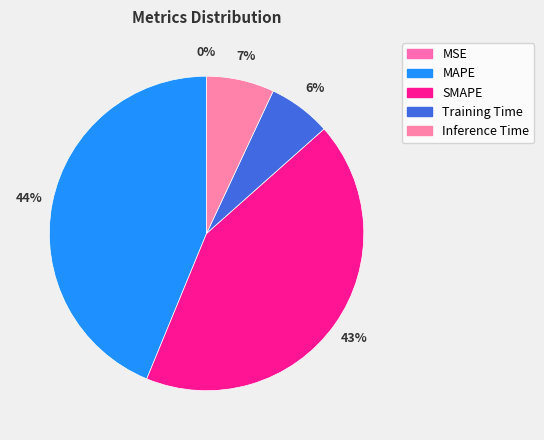

What portion of the pie excludes Training Time?

93.5%